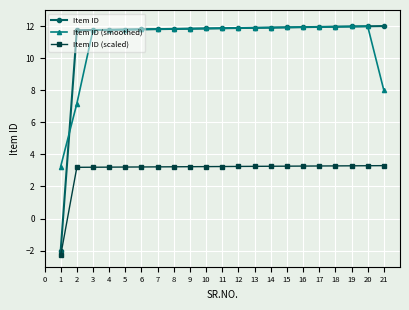

Is it true that Item ID equals 11.9 at 11?

True